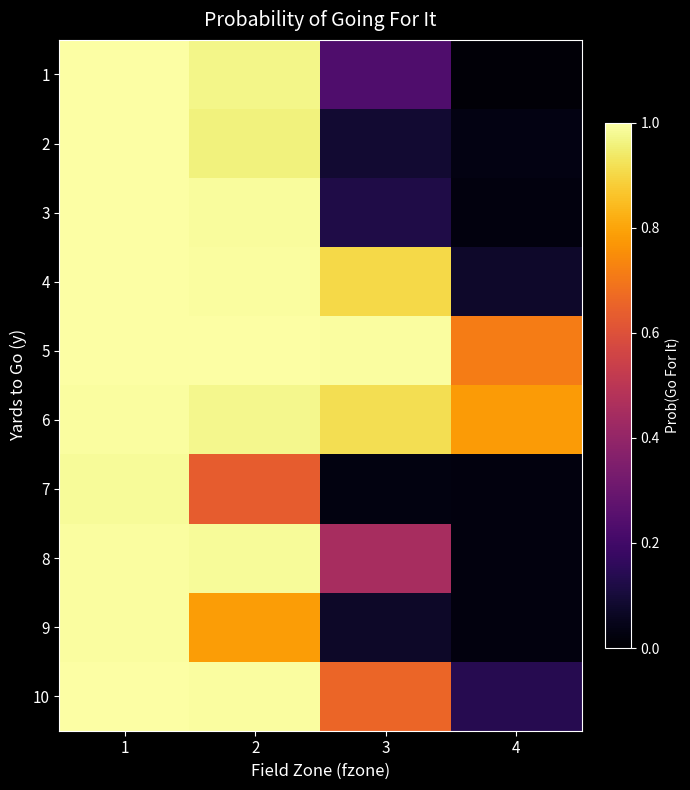

At how many categories does at least one series exceed 0?

4